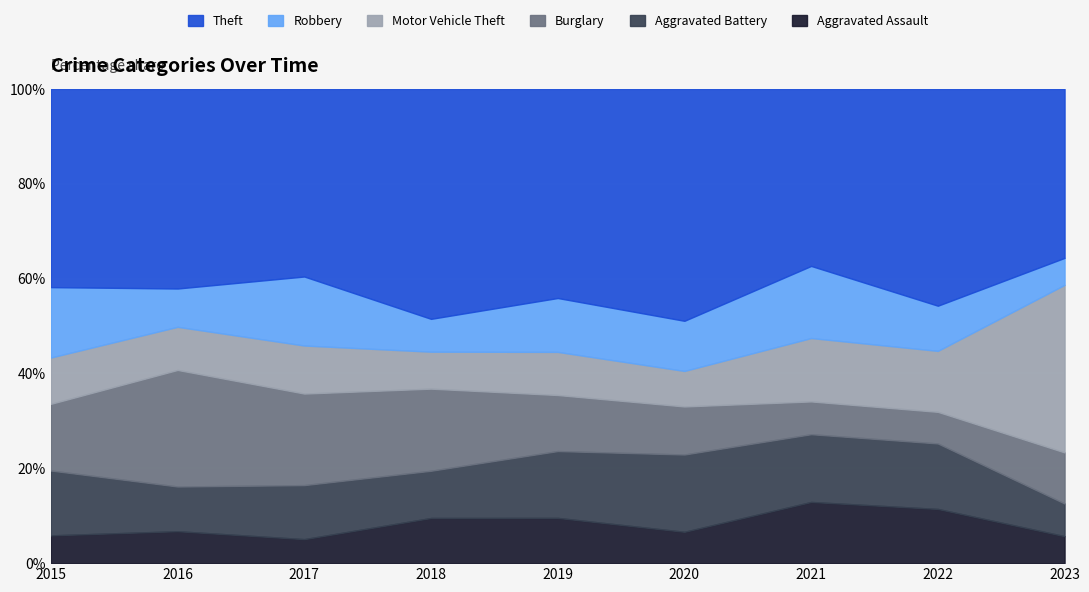

At which category is the sum across all series the highest?

2023